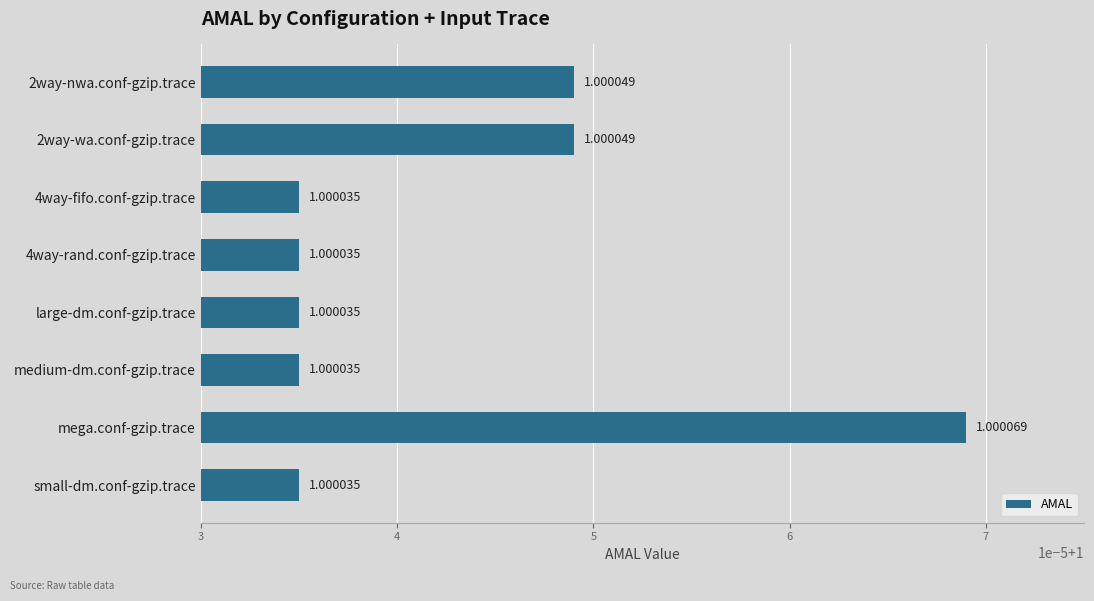

Are the bars grouped side by side (vs. stacked)?

No